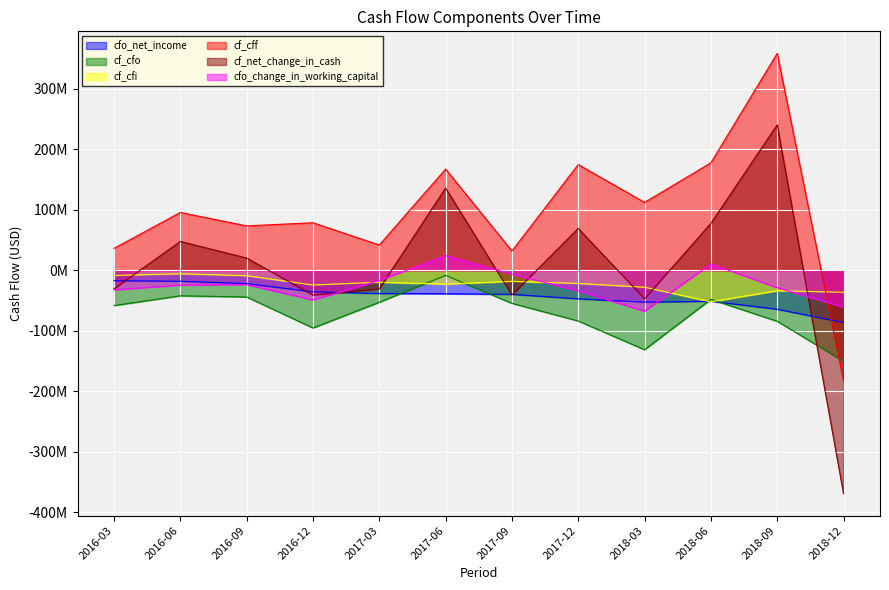

At which label is cf_cff closest to 88129500?

2016-06